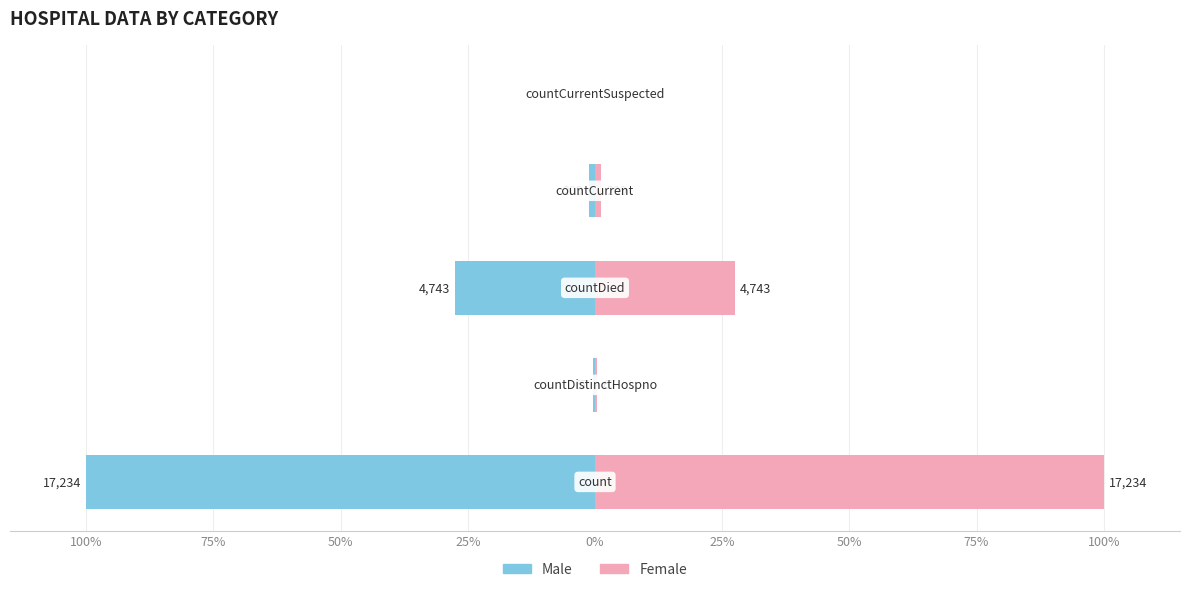

The Female series shows 0.0 at 0%. True or false?

True